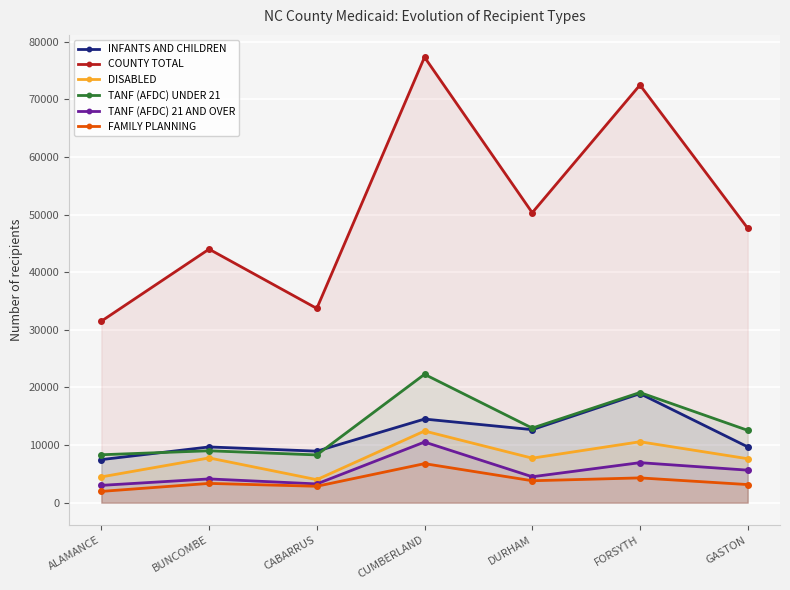

At which label is FAMILY PLANNING closest to 4363?

FORSYTH